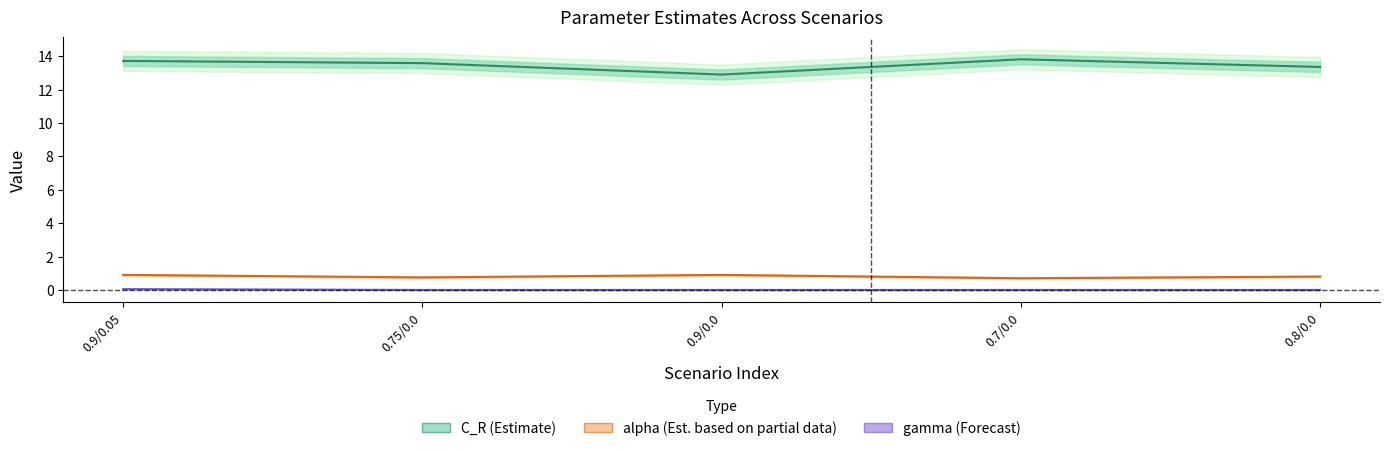

What is the value of the alpha (Est. partial) point at the 3rd from the left?

0.9